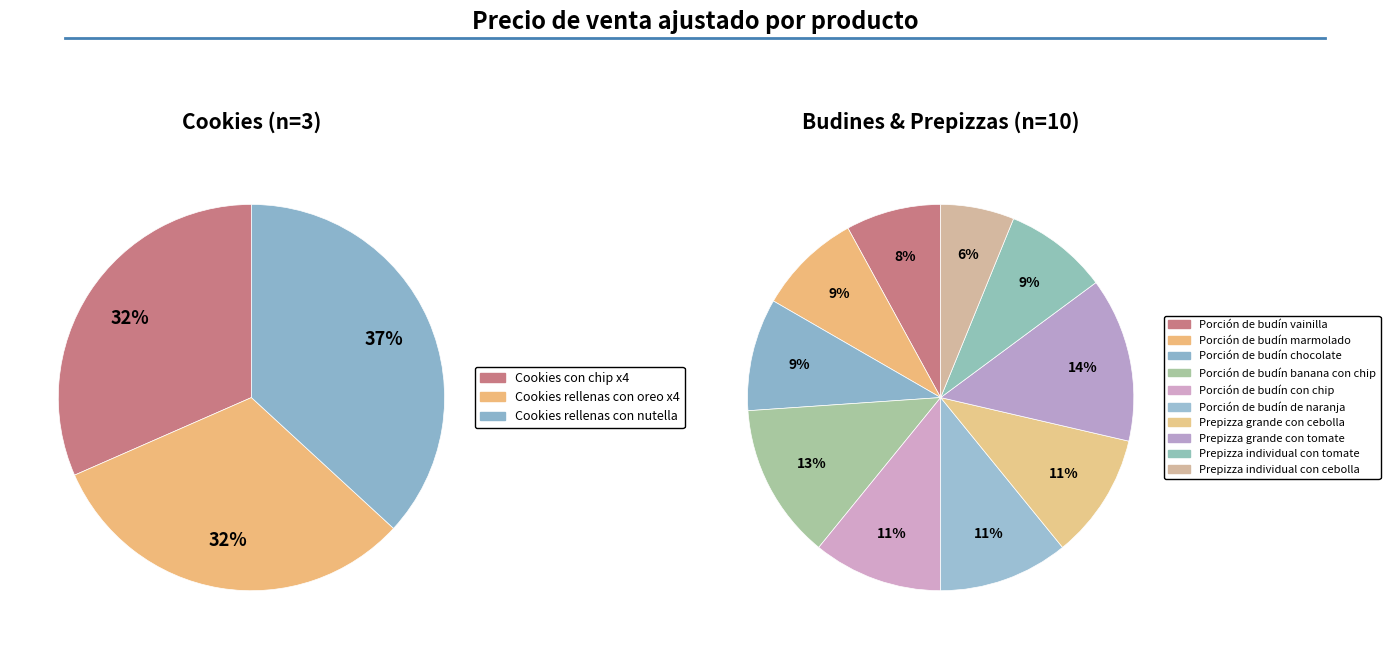

Count the number of slices in the pie.

13